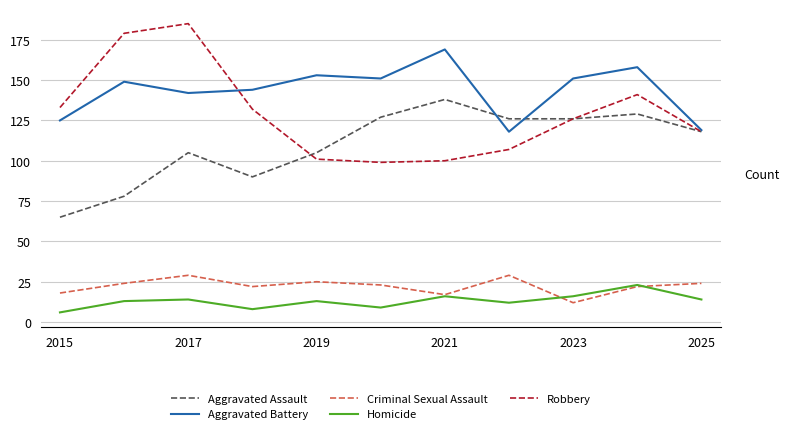

True or false: Criminal Sexual Assault and Aggravated Assault intersect in this chart.

False